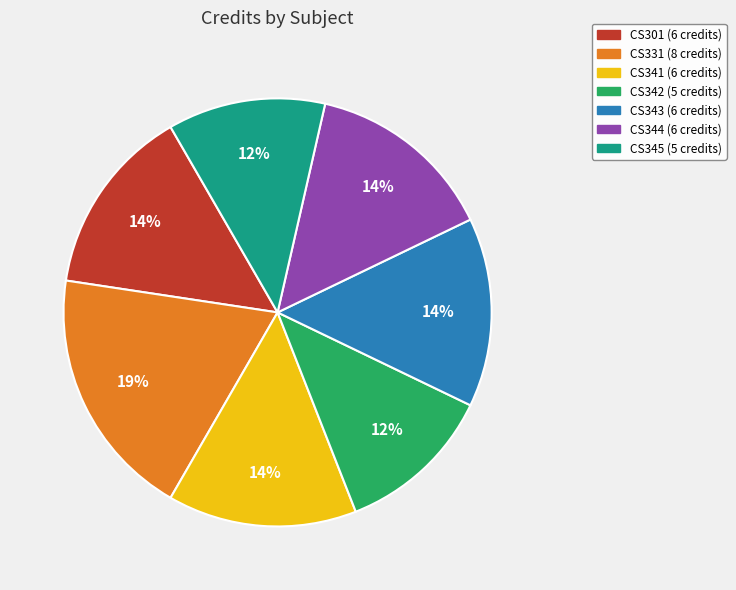

Combined, do CS342 and CS301 account for over 50%?

No